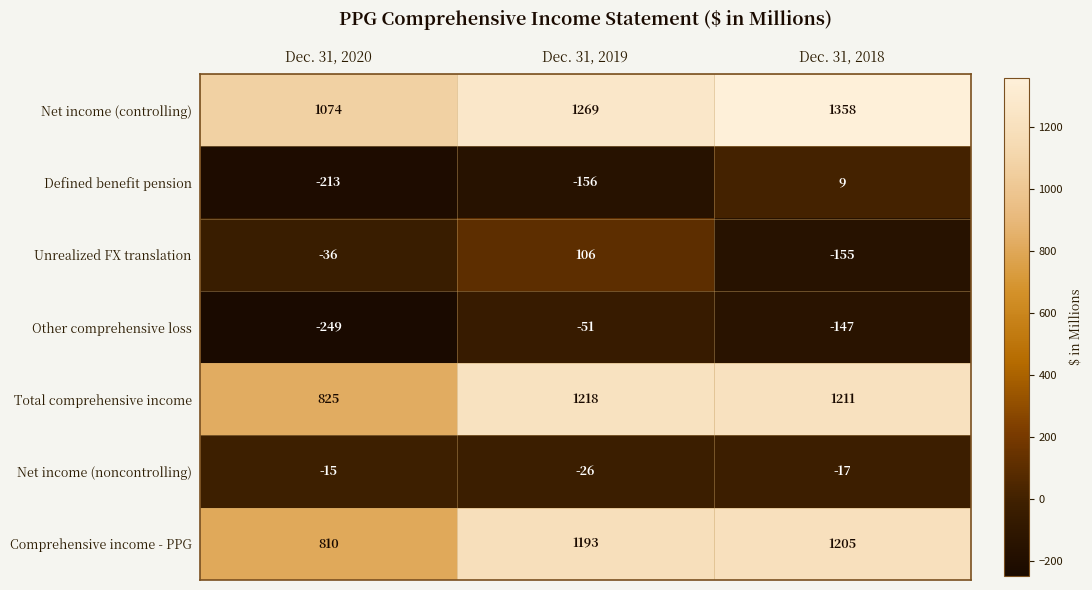

What is the sum of the Other comprehensive loss values at Dec. 31, 2019 and Dec. 31, 2020?

-300